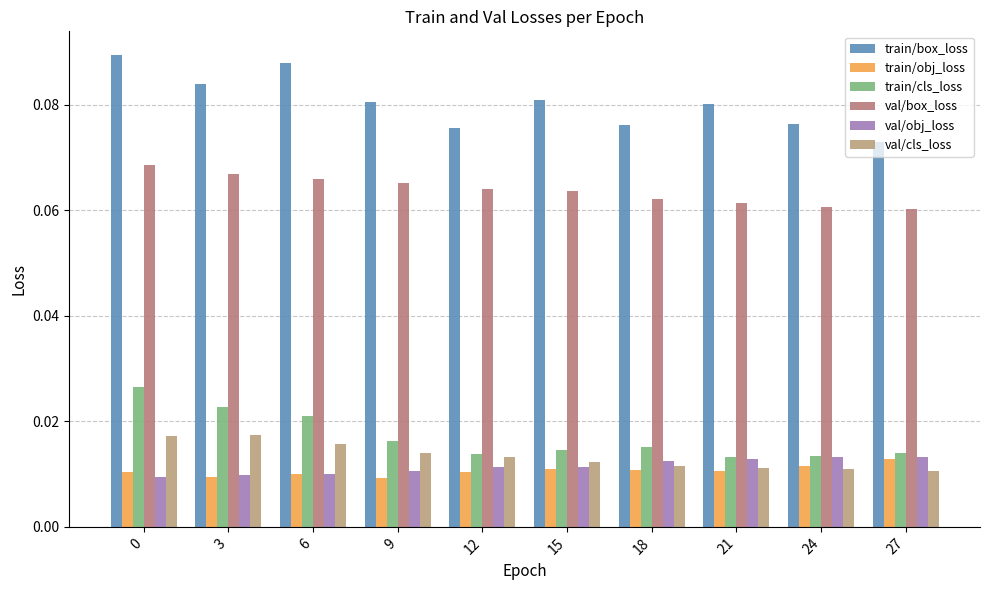

Is it true that train/box_loss equals 0.1 at 18?

True